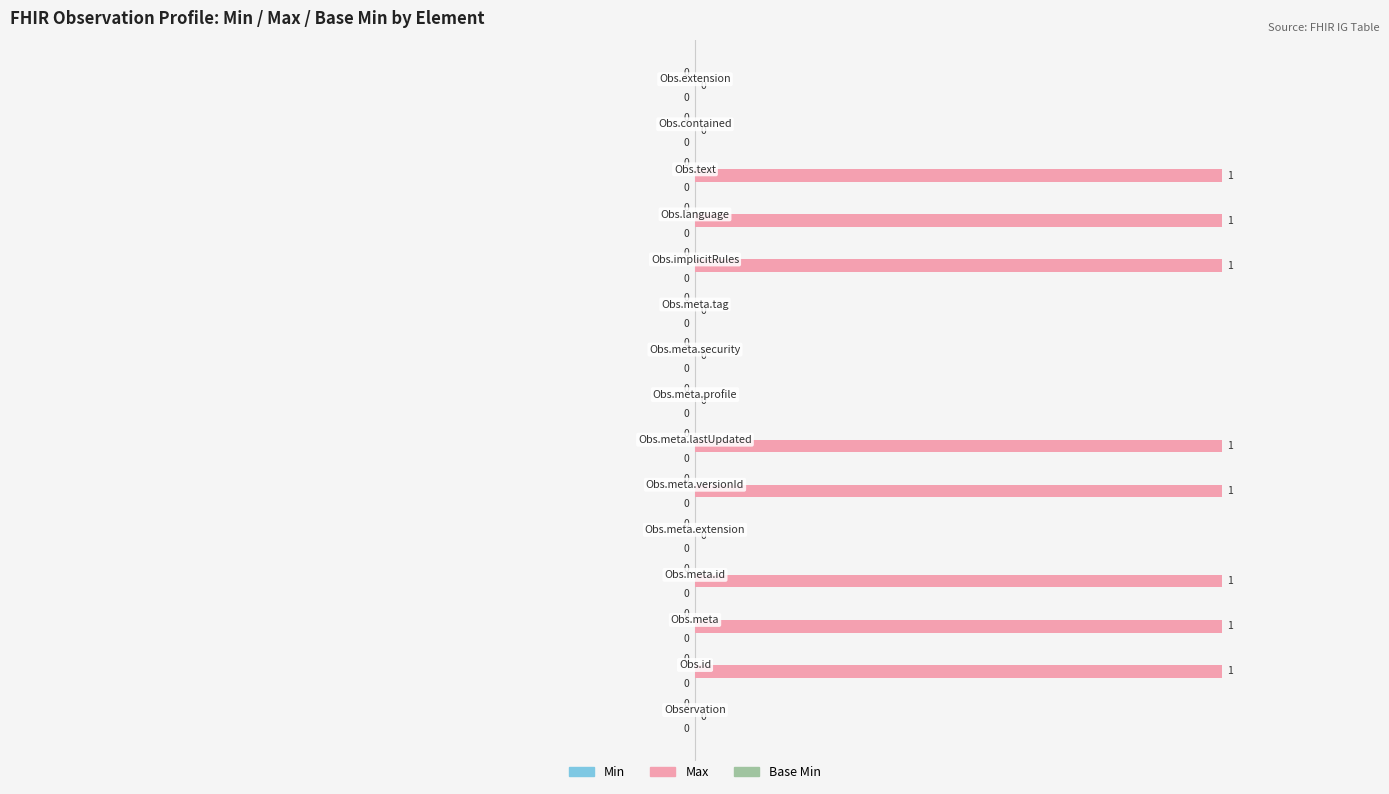

What is the greatest value displayed?

5